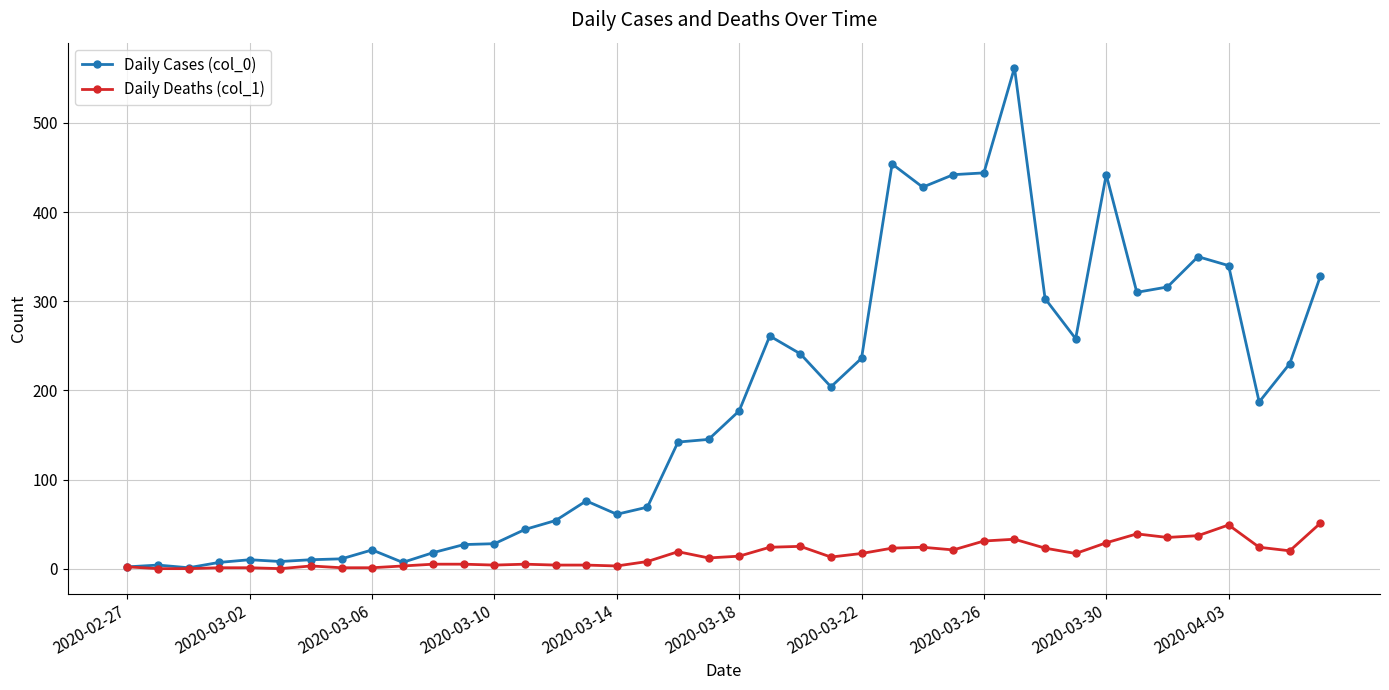

Which series has the largest total across all categories?

Daily Cases (col_0)